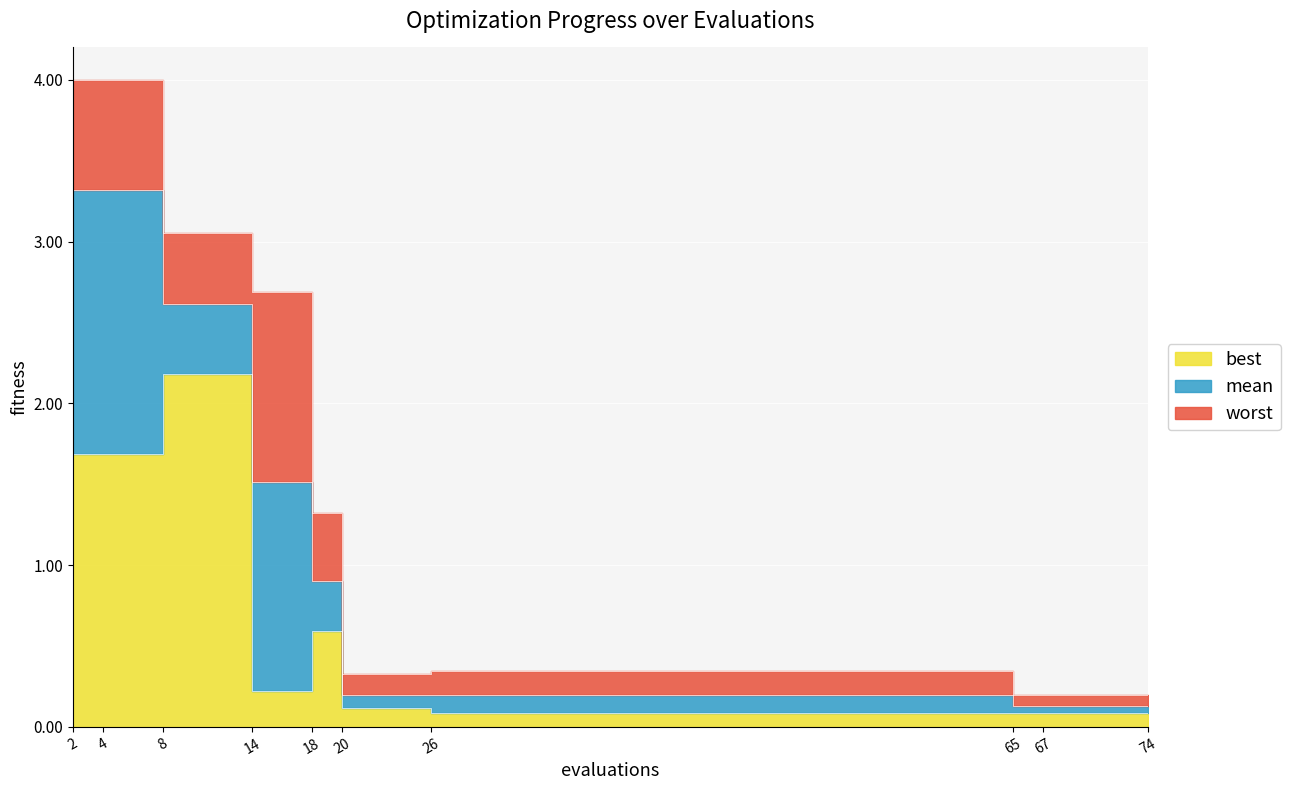

At how many categories does at least one series exceed 3?

3